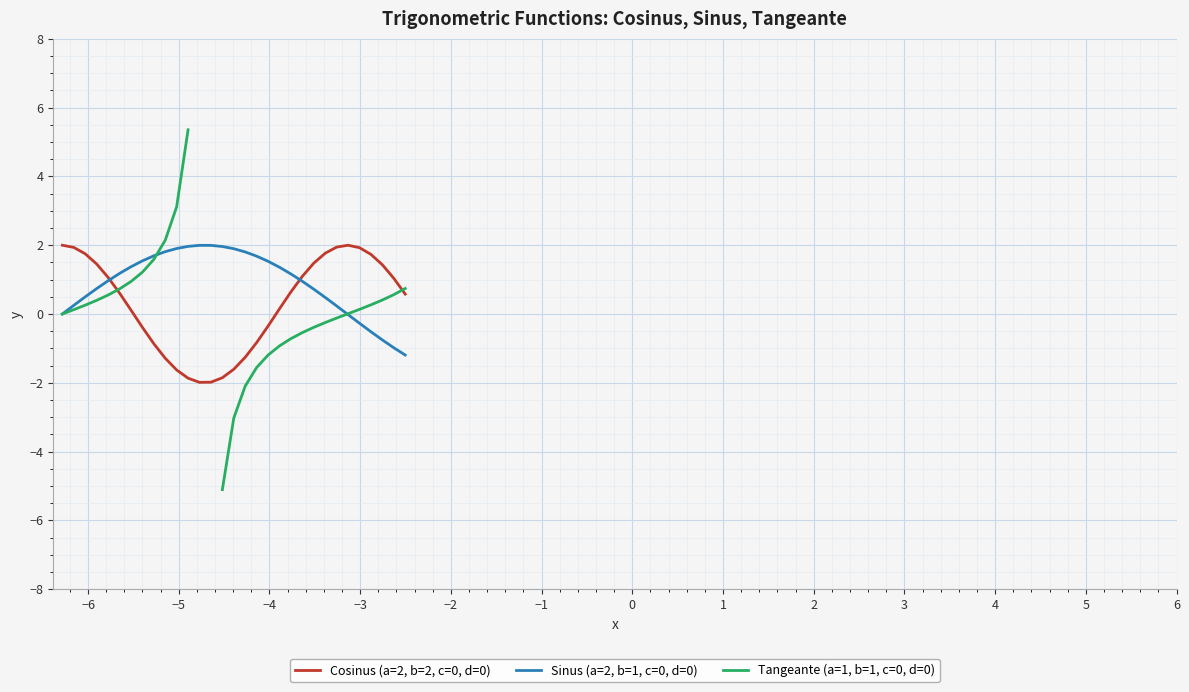

What is the lowest value of the Sinus (a=2, b=1, c=0, d=0) series?

-1.2